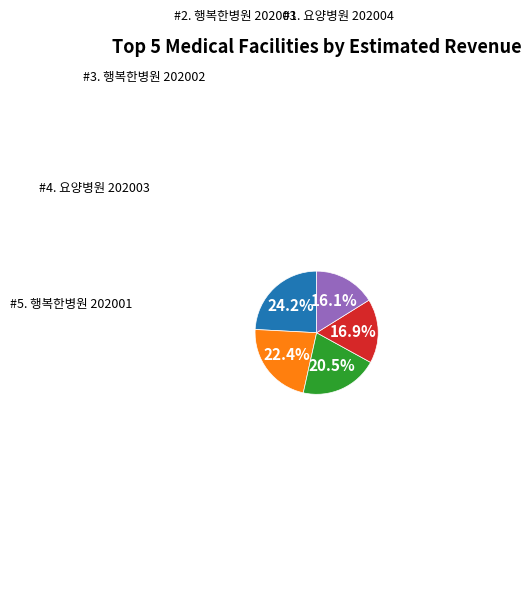

Does any single category account for the majority?

No